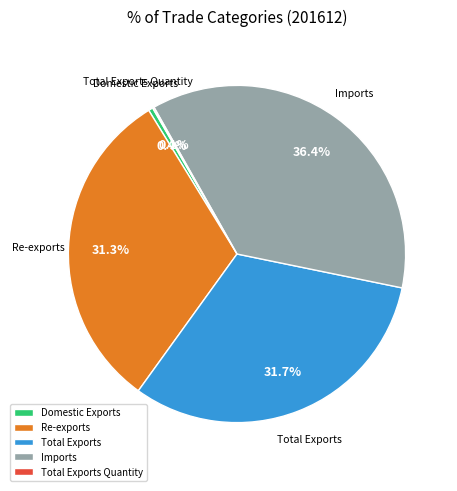

To the nearest percent, what is the difference between the Total Exports and Imports slice percentages?

5%